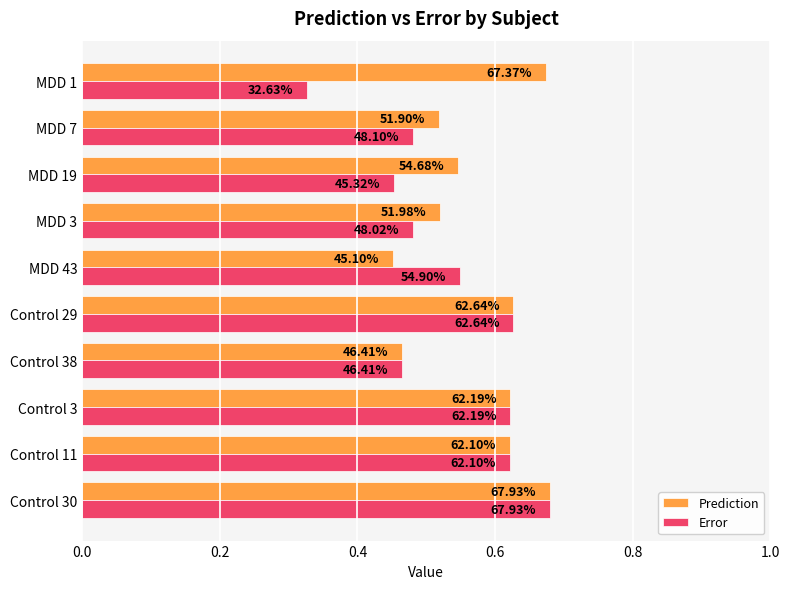

What are all the series names shown in the legend?

Prediction, Error